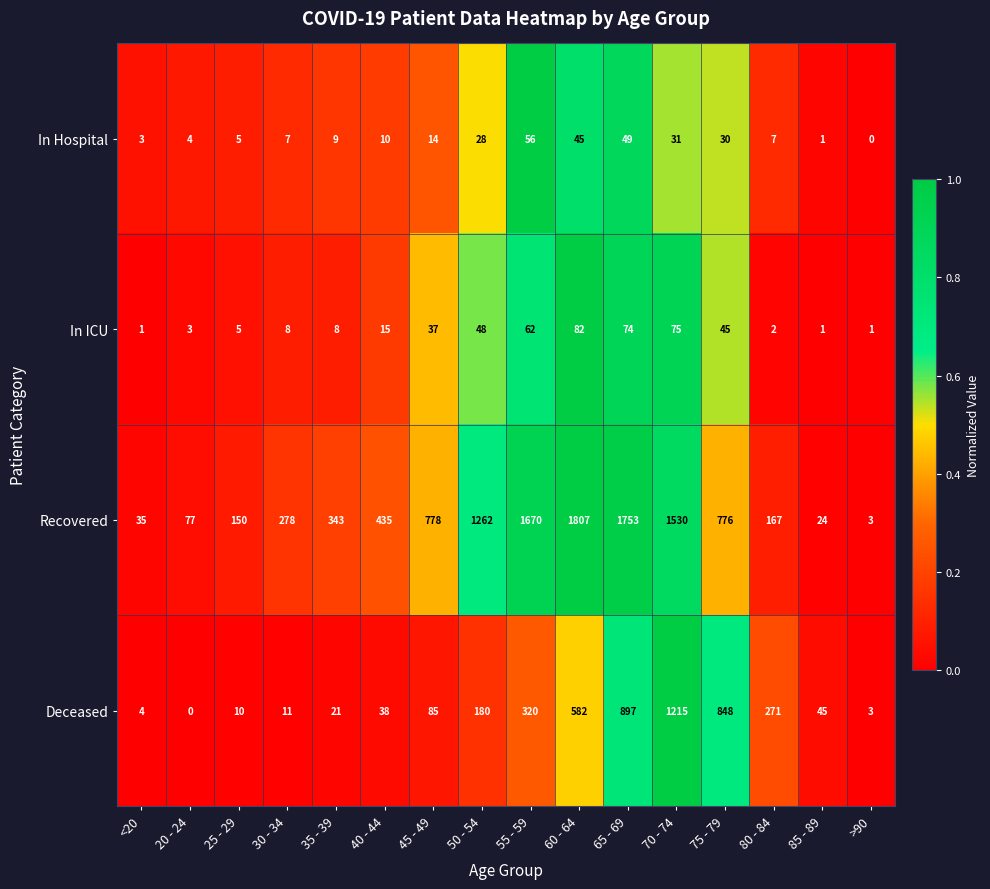

What is the greatest value displayed?

1807